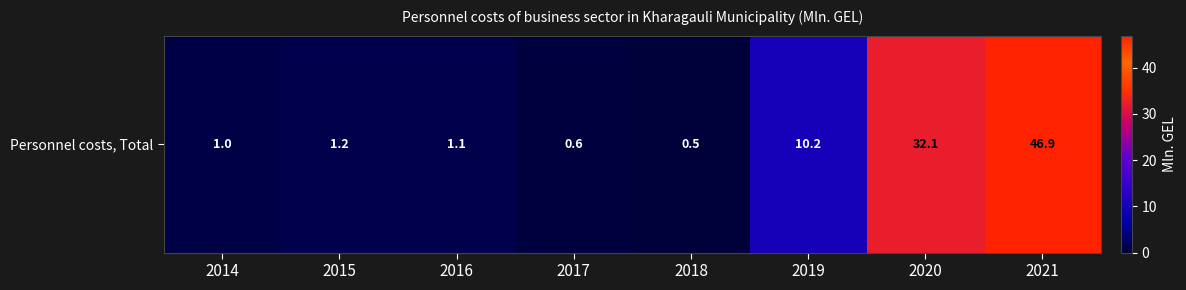

Reading right to left, transcribe all the data shown in this chart.

46.9	32.1	10.2	0.5	0.6	1.1	1.2	1.0